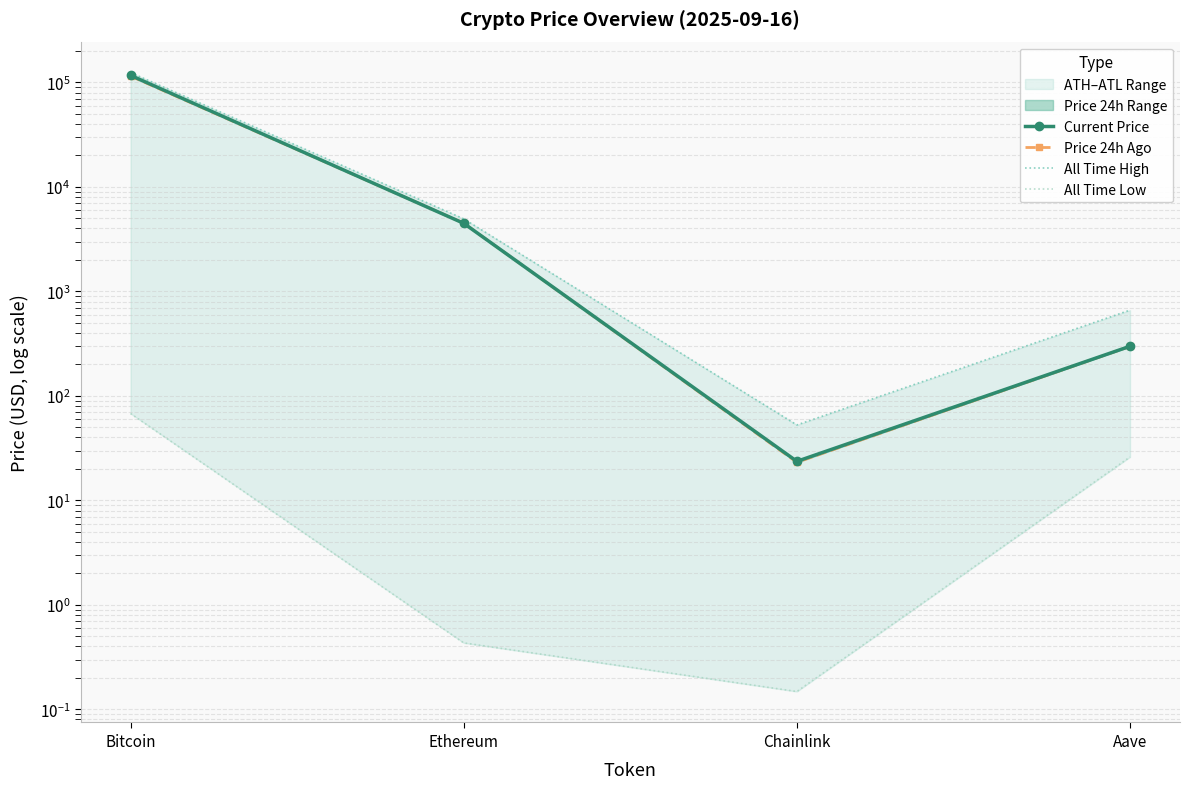

How many data points in All Time Low are less than 26?

2